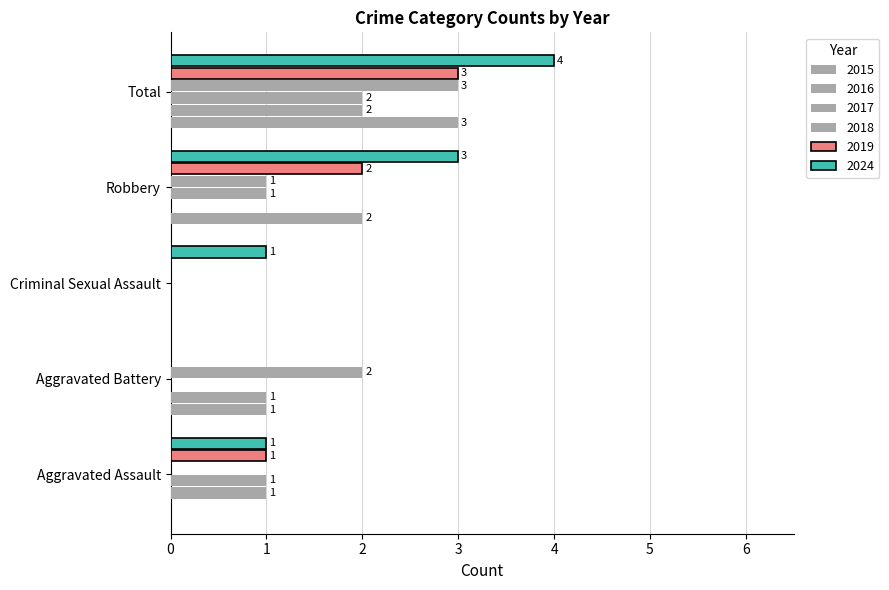

At which category is the sum across all series the highest?

Total